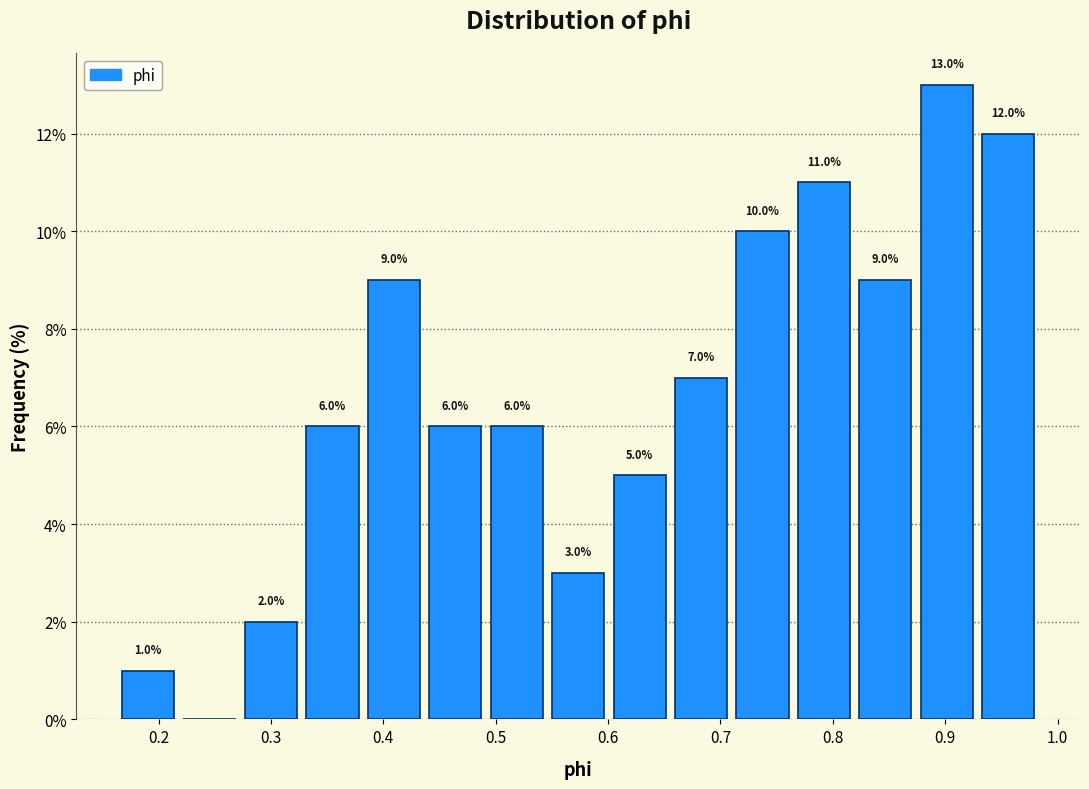

Over which range of the x-axis is the bar tallest?

0.87 to 0.93